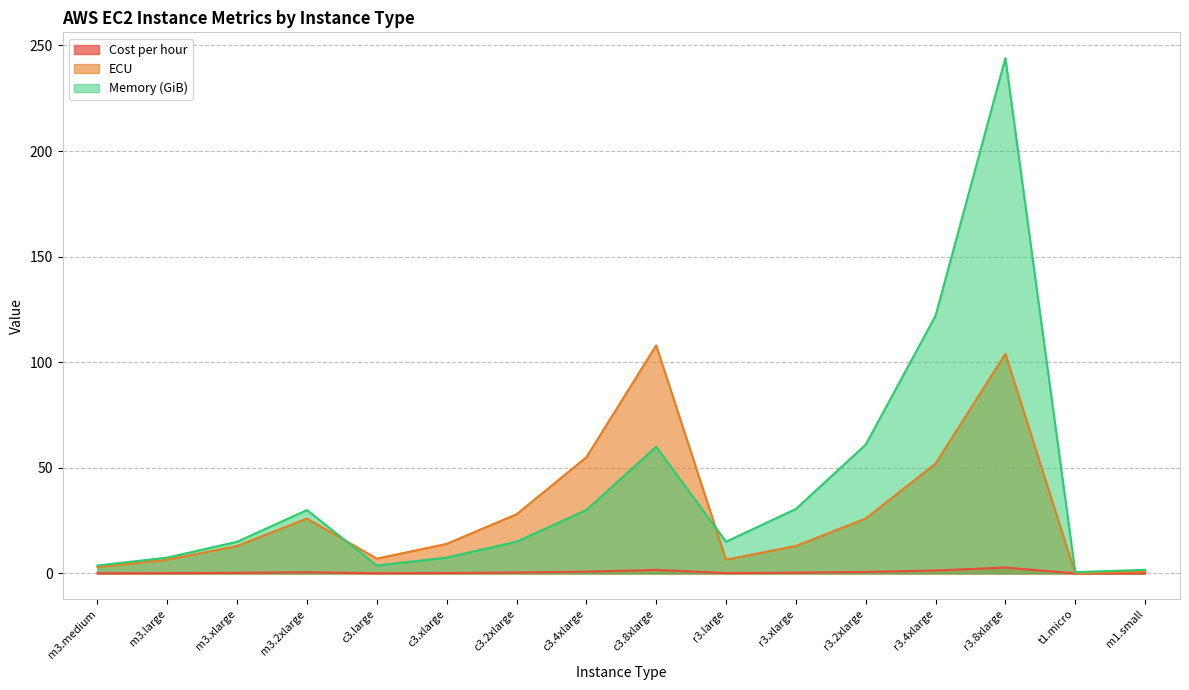

How many data points does each series have?

16